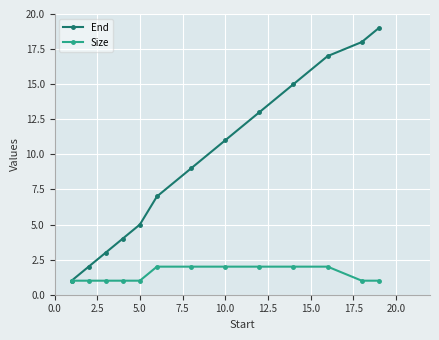

What is the value of the Size point at the 2nd from the left?

1